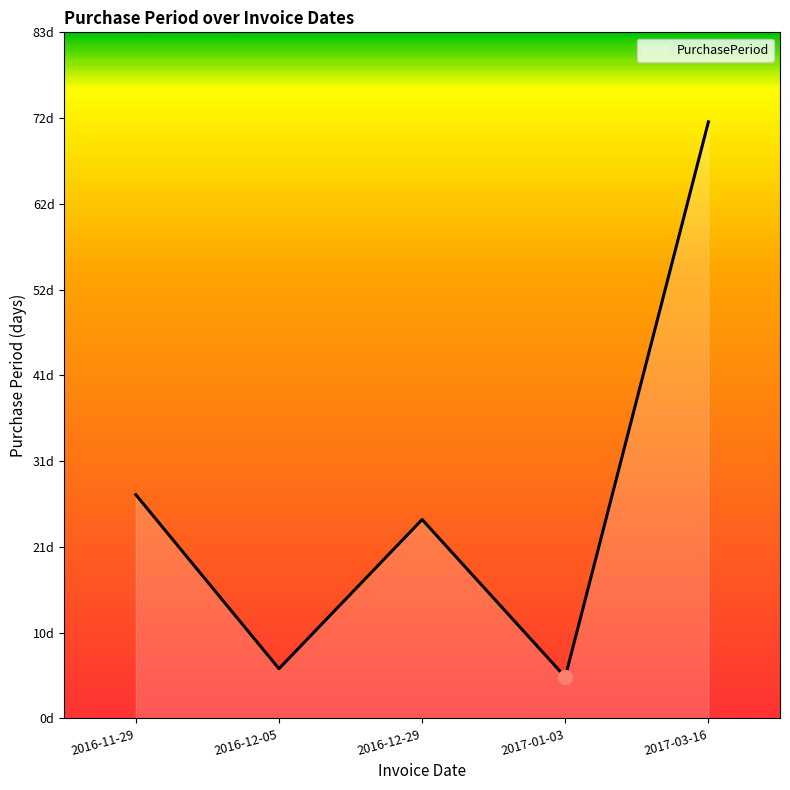

List the labels in order of value, largest first.

2017-03-16, 2016-11-29, 2016-12-29, 2016-12-05, 2017-01-03